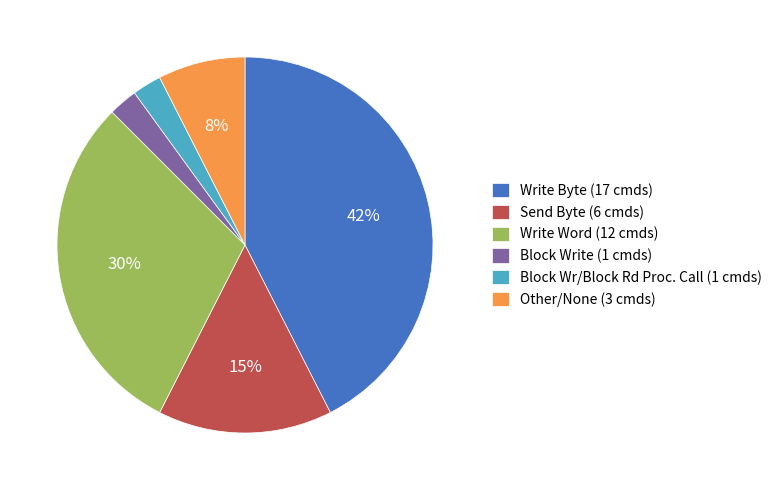

Does Write Byte (17 cmds) account for over 50% of the chart?

No